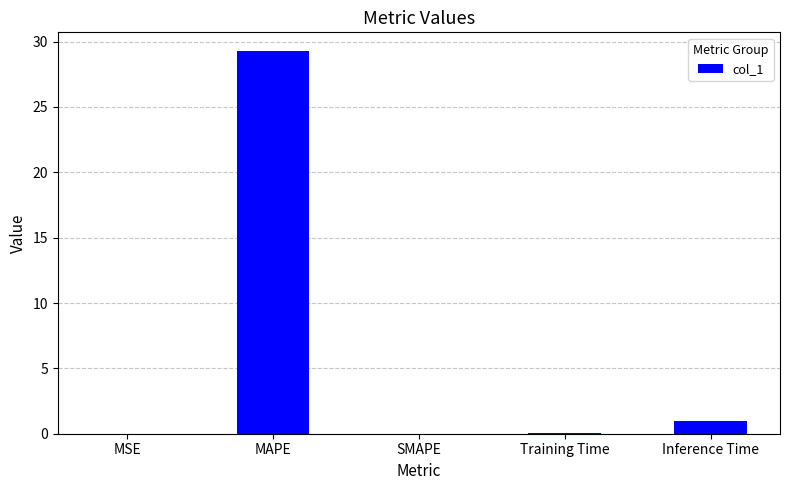

Is it true that the value at SMAPE is -10.1?

False